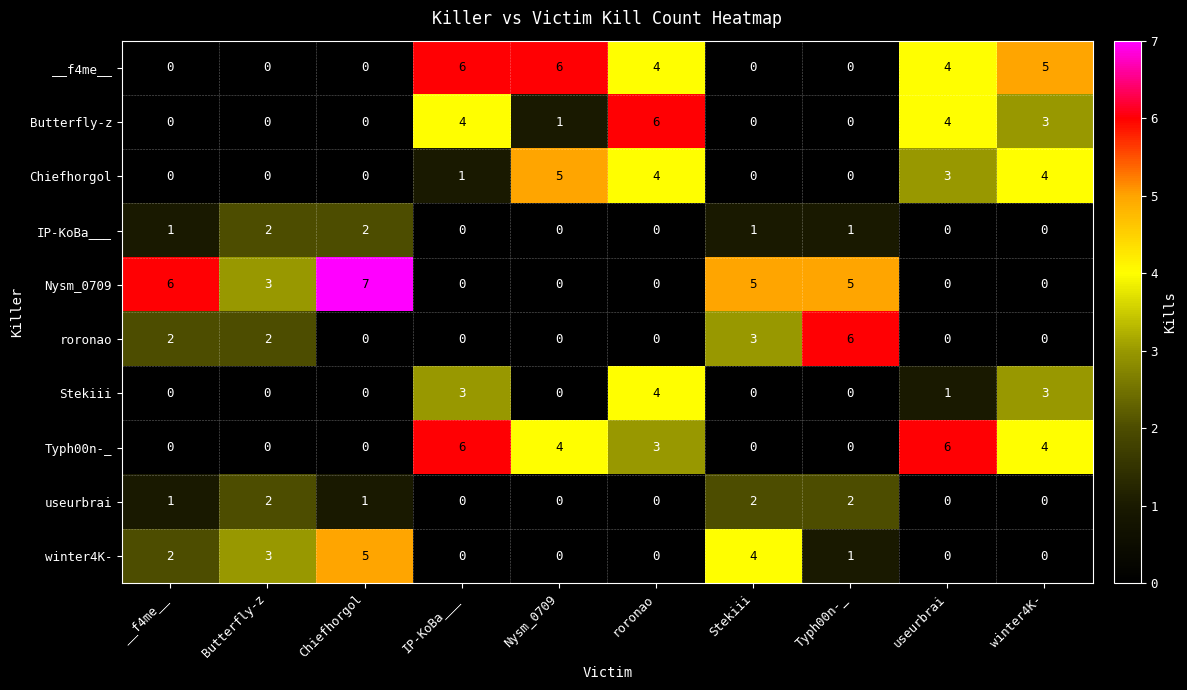

The winter4K- series shows -2 at winter4K-. True or false?

False